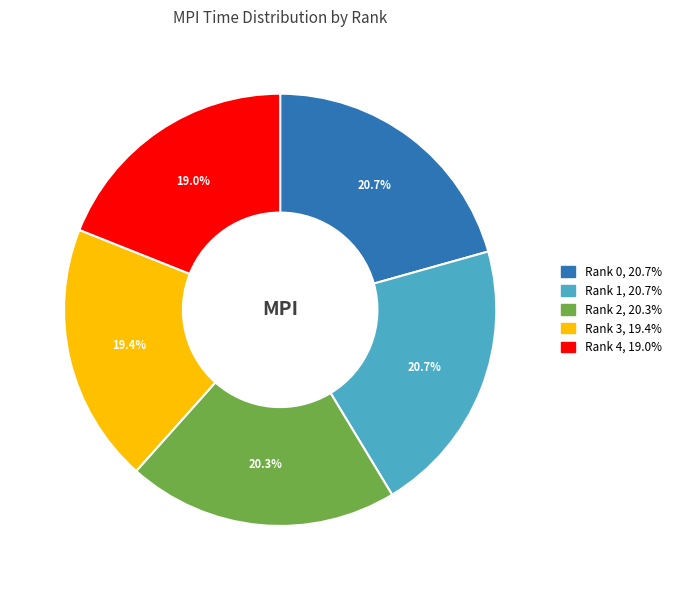

To the nearest percent, what is the difference between the largest and smallest slice percentages?

2%